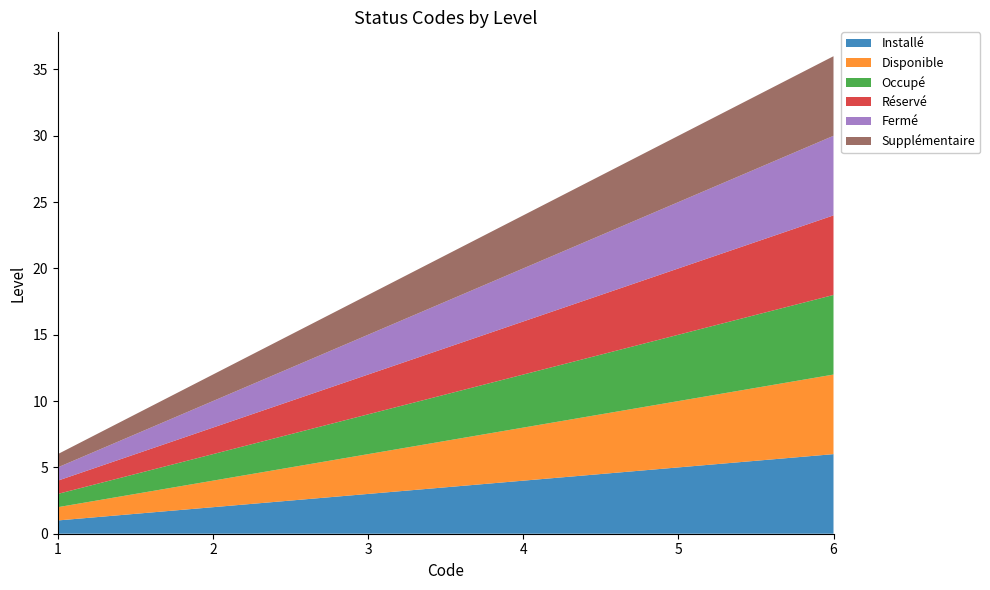

Reading left to right, list all the values displayed in this chart.

Installé: 1=1	2=2	3=3	4=4	5=5	6=6
Disponible: 1=1	2=2	3=3	4=4	5=5	6=6
Occupé: 1=1	2=2	3=3	4=4	5=5	6=6
Réservé: 1=1	2=2	3=3	4=4	5=5	6=6
Fermé: 1=1	2=2	3=3	4=4	5=5	6=6
Supplémentaire: 1=1	2=2	3=3	4=4	5=5	6=6